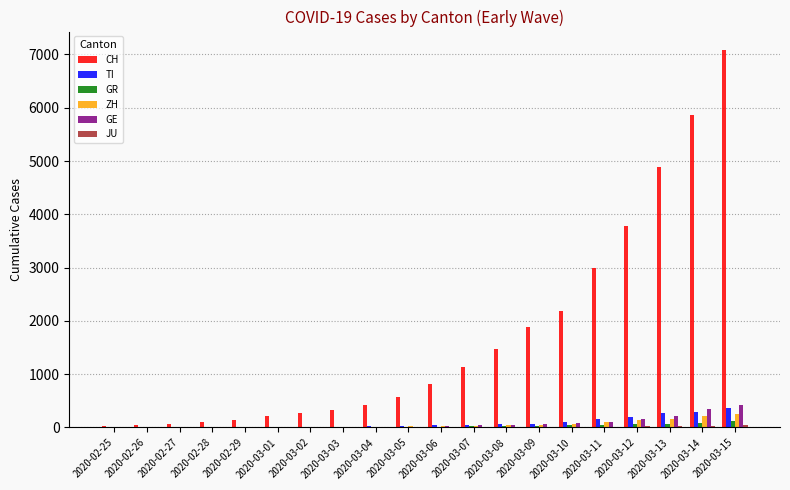

What is the spread (max minus min) of values at 2020-03-01?

215